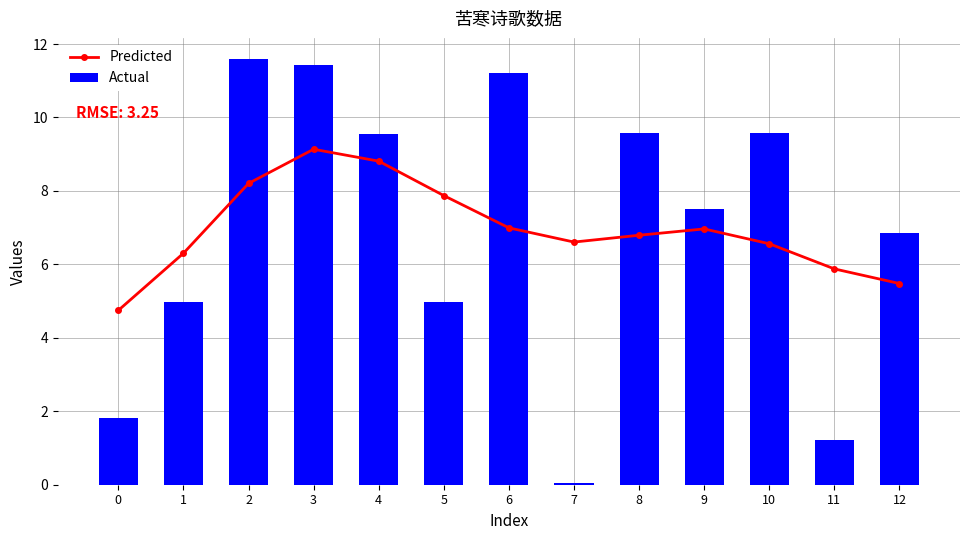

At which category is the sum across all series the highest?

3